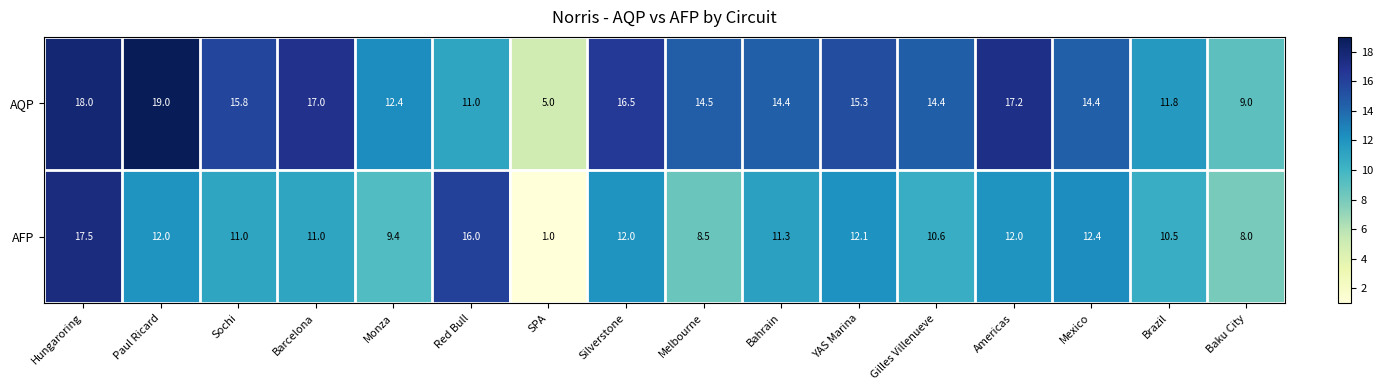

Is it true that AFP equals 17.0 at Barcelona?

False